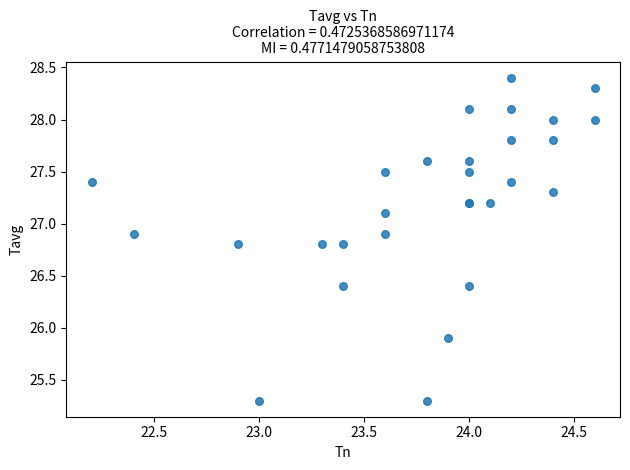

What Y value in the scatter plot is closest to 26?

25.9